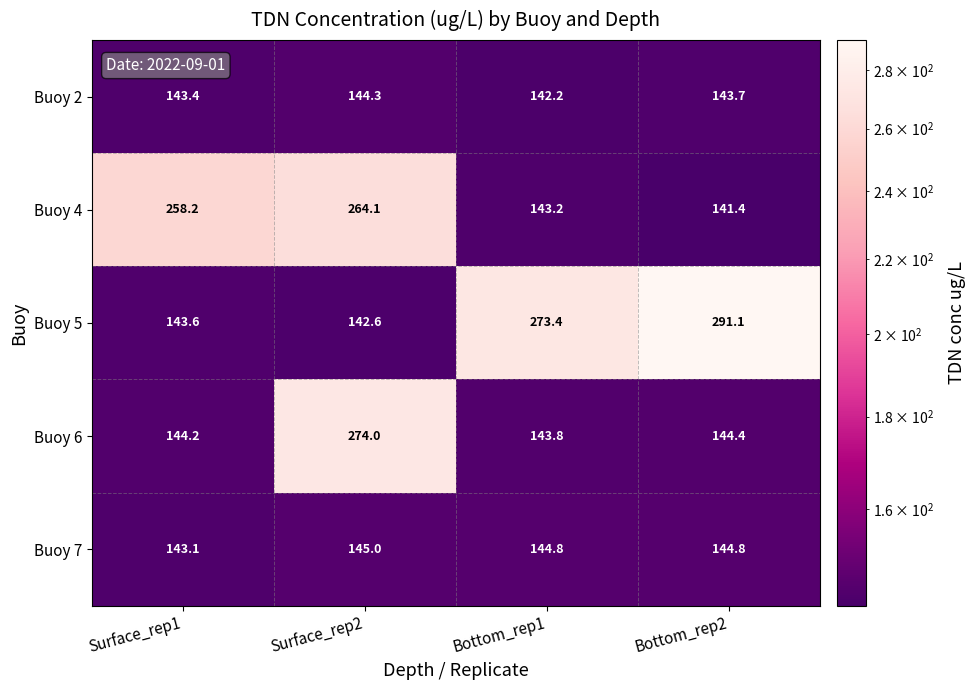

List the series in order of their peak value, lowest first.

Buoy 2, Buoy 7, Buoy 4, Buoy 6, Buoy 5